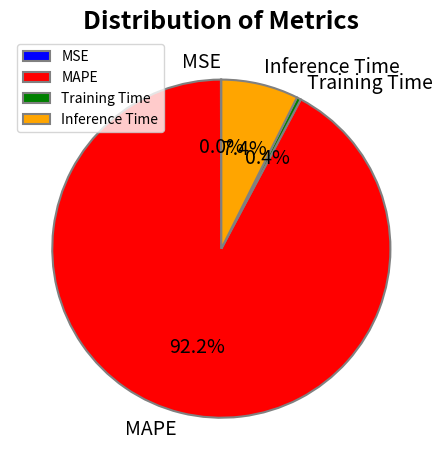

To the nearest percent, what is the combined percentage of Inference Time and Training Time?

8%